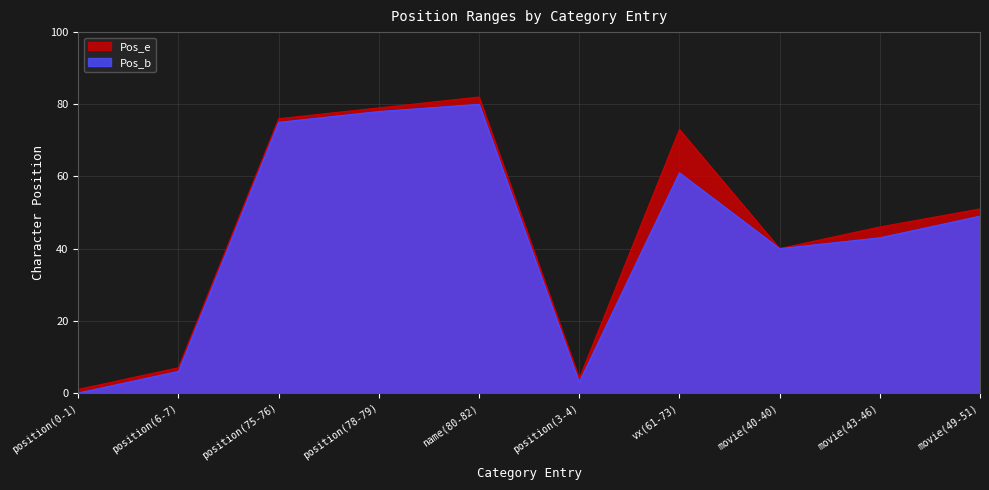

What is the sum of all Pos_b values?

435